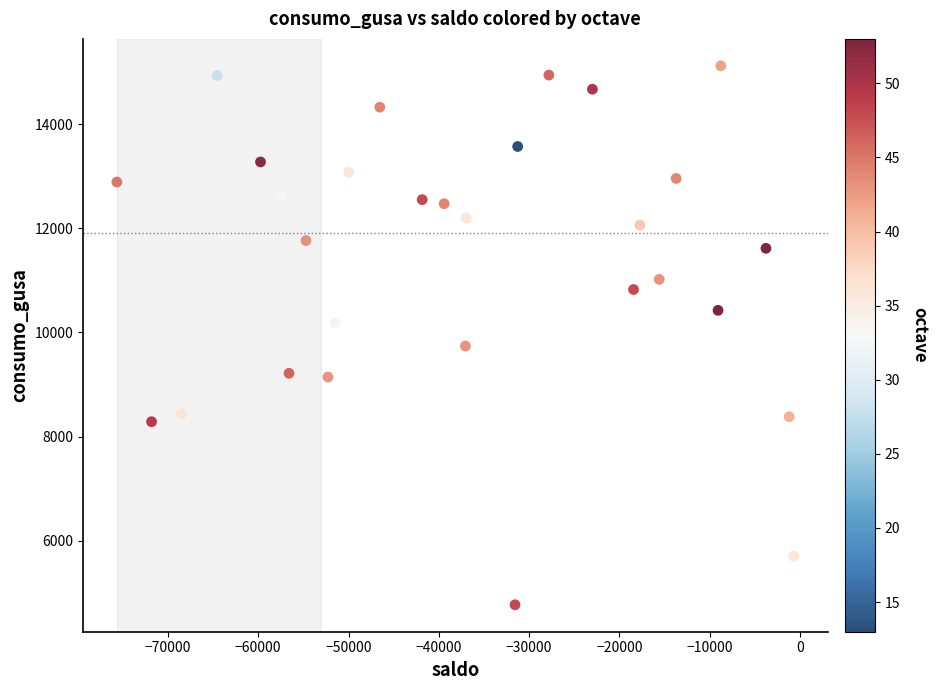

What is the range of X values (max minus min)?

74956.1